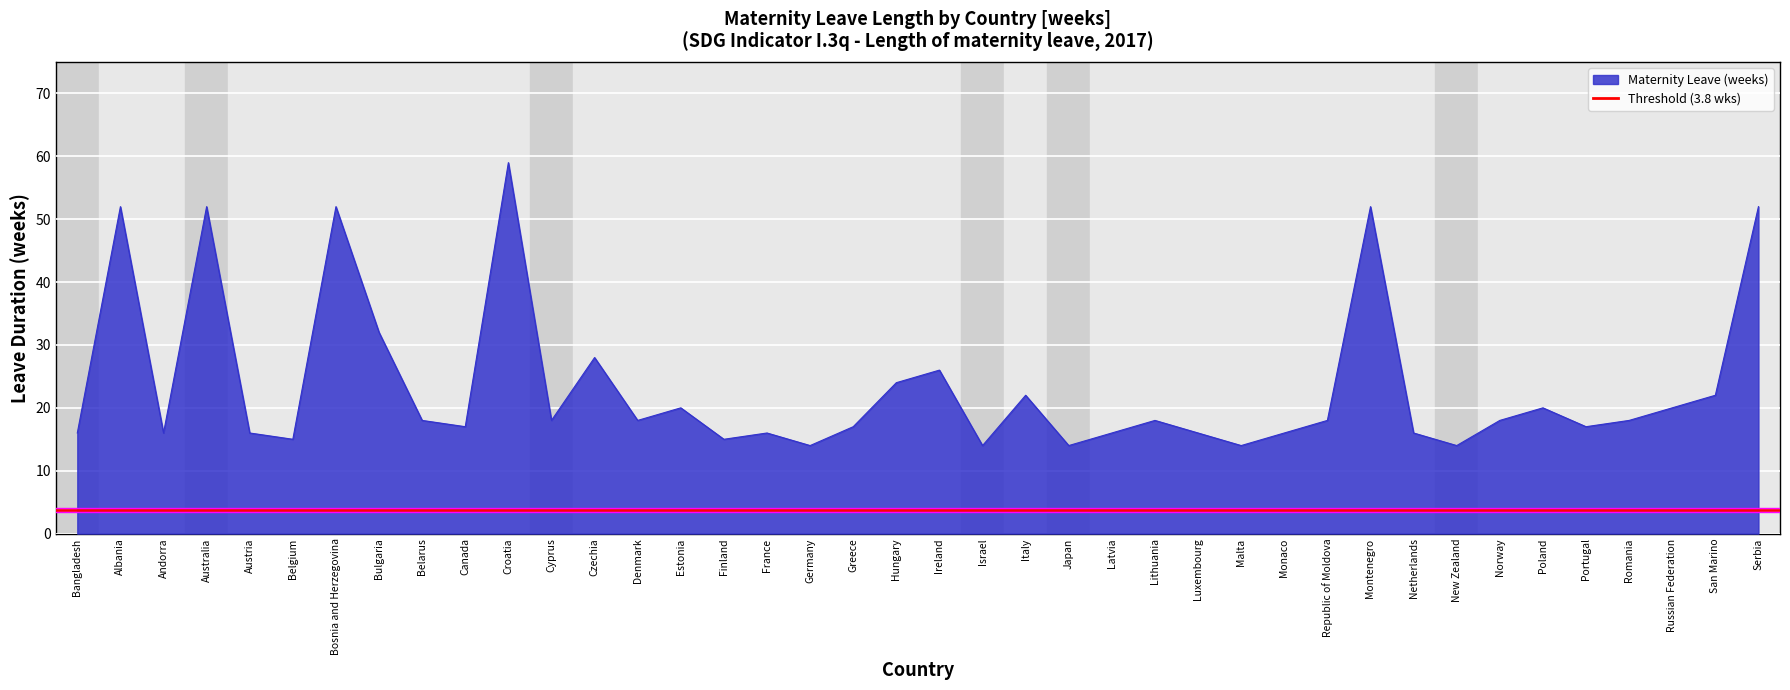

Reading left to right, what are all the values shown in this chart?

Bangladesh=16	Albania=52	Andorra=16	Australia=52	Austria=16	Belgium=15	Bosnia and Herzegovina=52	Bulgaria=32	Belarus=18	Canada=17	Croatia=59	Cyprus=18	Czechia=28	Denmark=18	Estonia=20	Finland=15	France=16	Germany=14	Greece=17	Hungary=24	Ireland=26	Israel=14	Italy=22	Japan=14	Latvia=16	Lithuania=18	Luxembourg=16	Malta=14	Monaco=16	Republic of Moldova=18	Montenegro=52	Netherlands=16	New Zealand=14	Norway=18	Poland=20	Portugal=17	Romania=18	Russian Federation=20	San Marino=22	Serbia=52